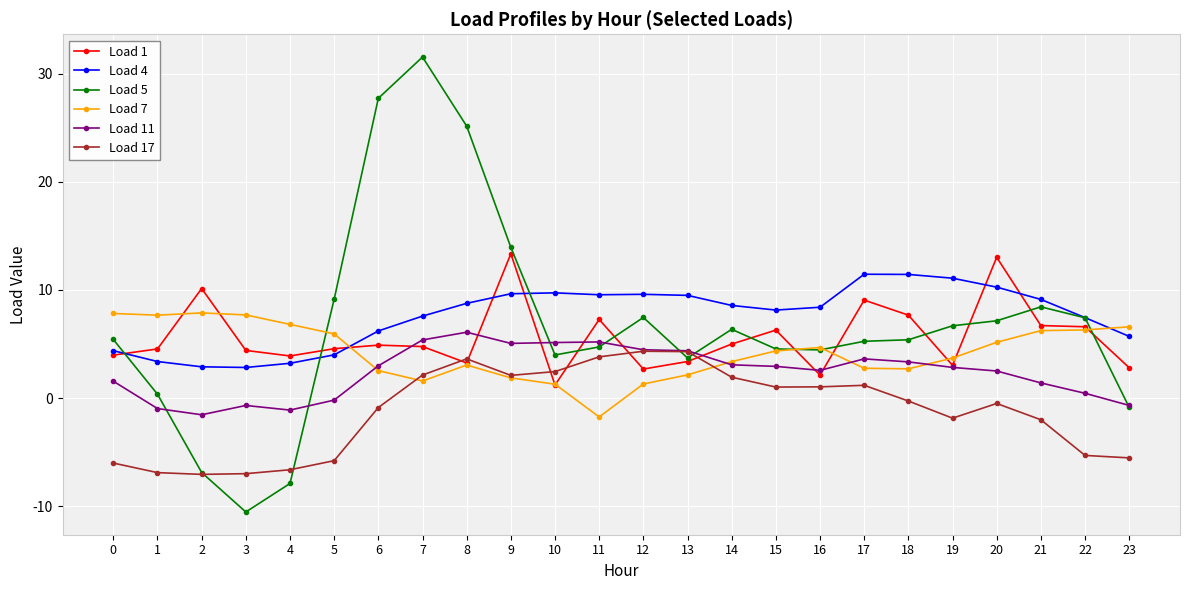

Is it true that Load 1 equals 2.9 at 11?

False